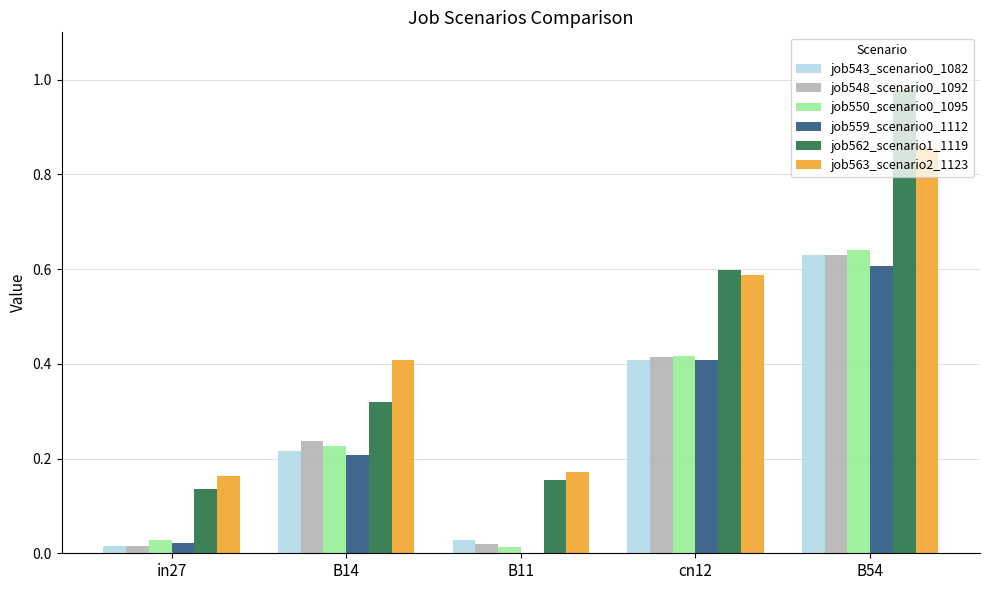

True or false: job559_scenario0_1112 has a value of 0.6 at B54.

True